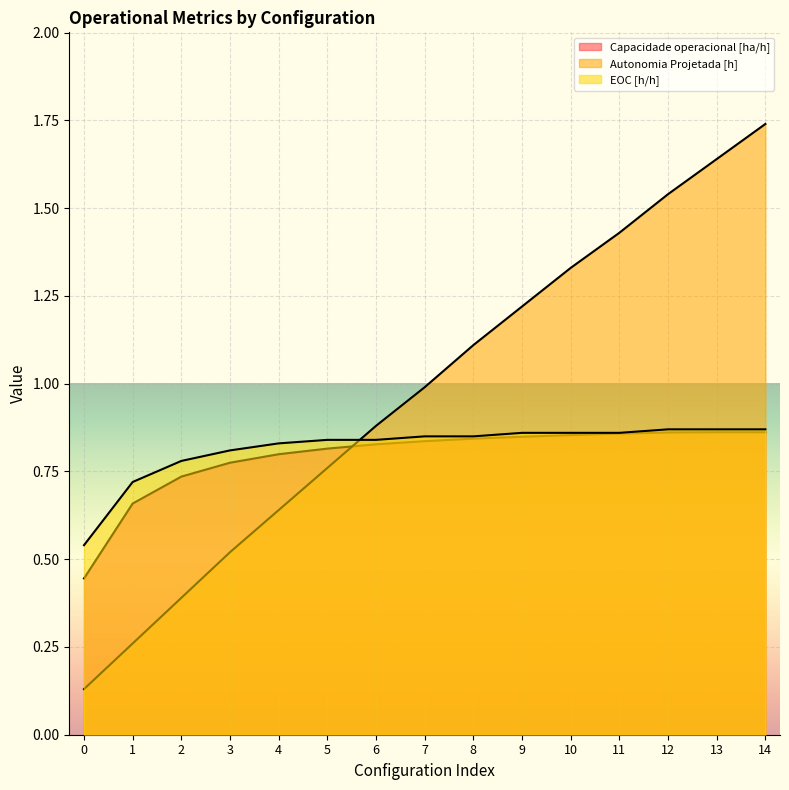

The Capacidade operacional [ha/h] series shows 0.8 at 6. True or false?

True